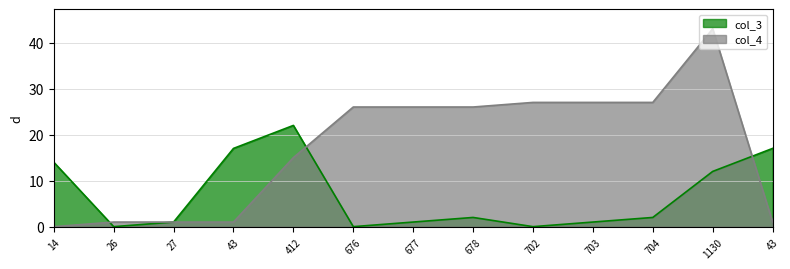

Reading left to right, transcribe all the data shown in this chart.

col_3: 14	0	1	17	22	0	1	2	0	1	2	12	17
col_4: 0	1	1	1	15	26	26	26	27	27	27	43	1